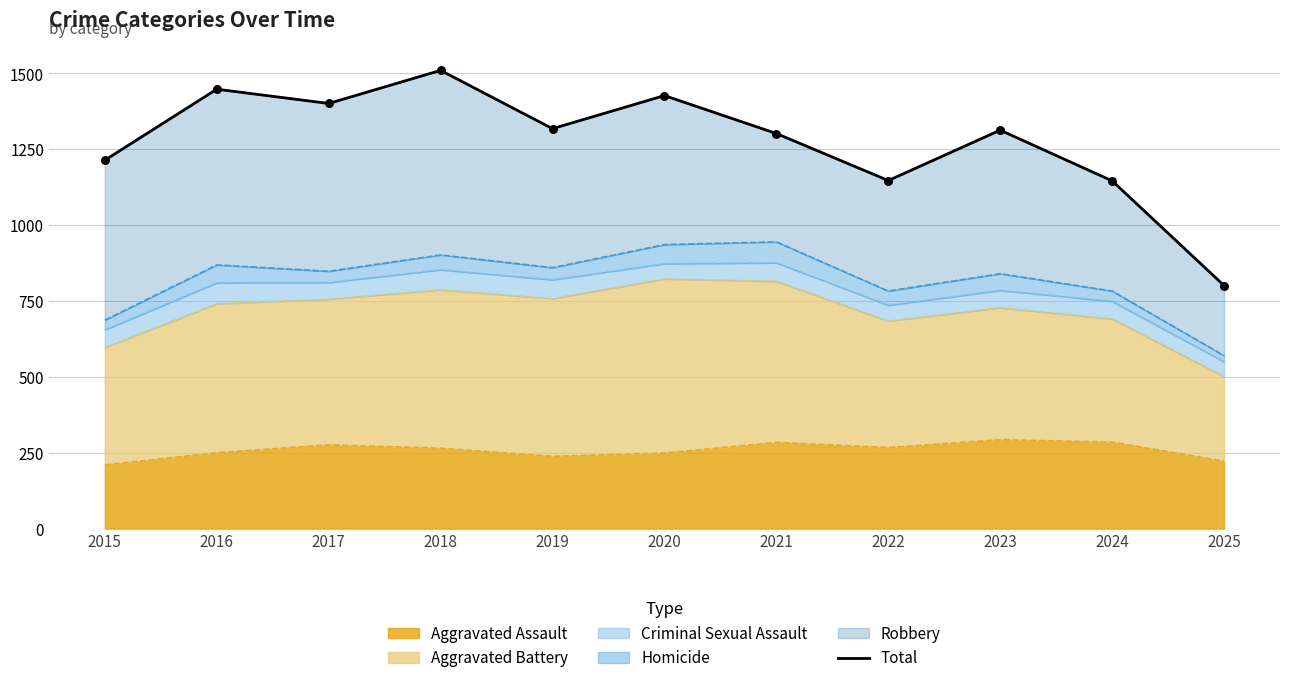

What is the ratio of the value at 2020 to the value at 2023?

1.1